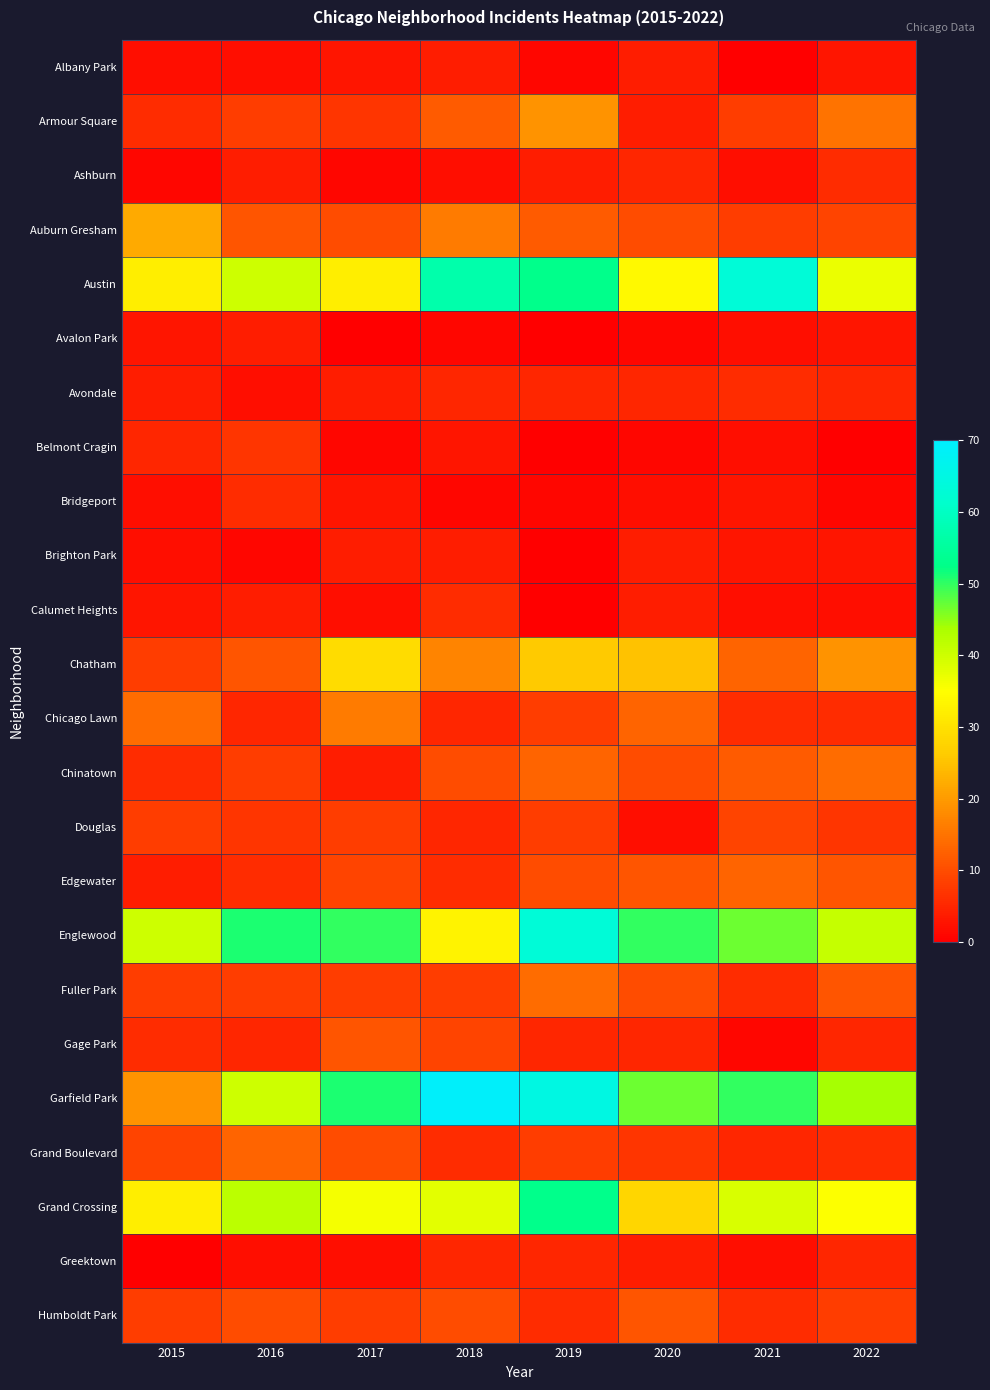

What is the spread (max minus min) of values at 2021?

63